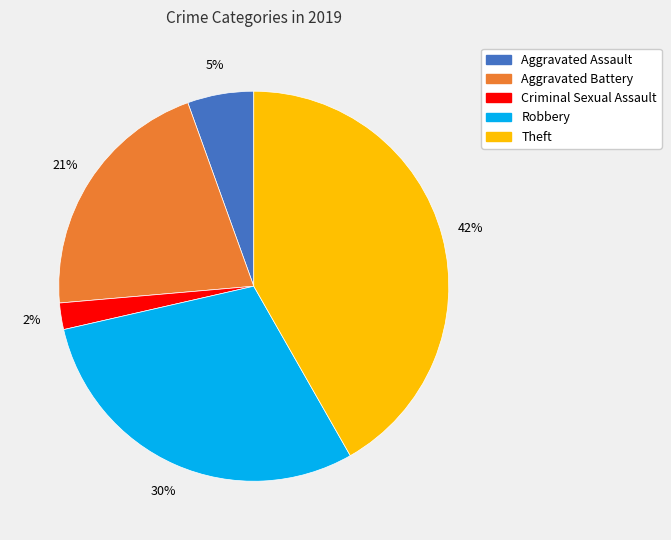

Does any single category account for the majority?

No